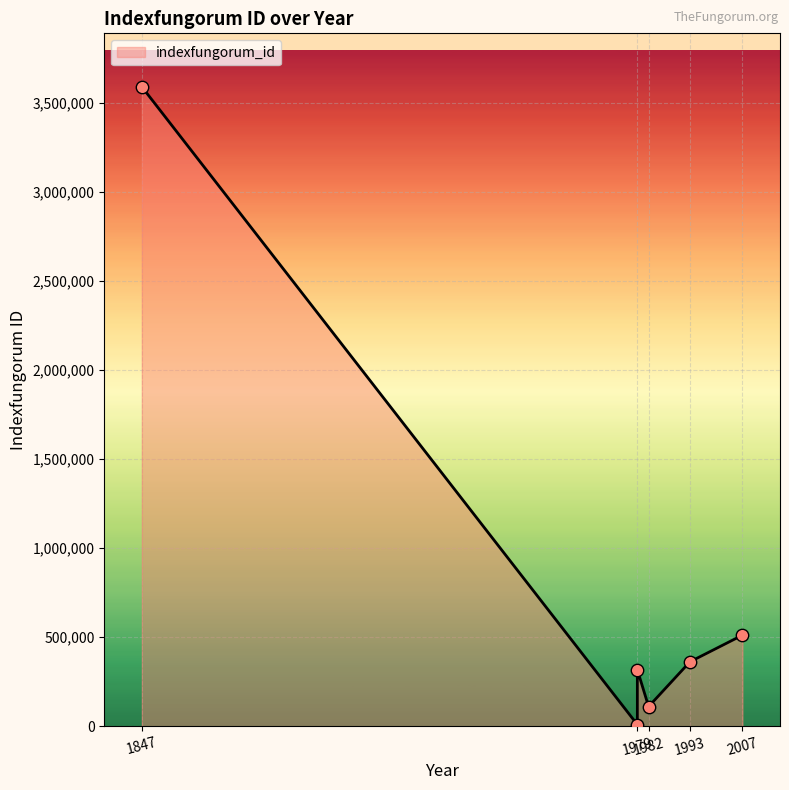

What is the change in value from 1993 to 1847?

+3228143